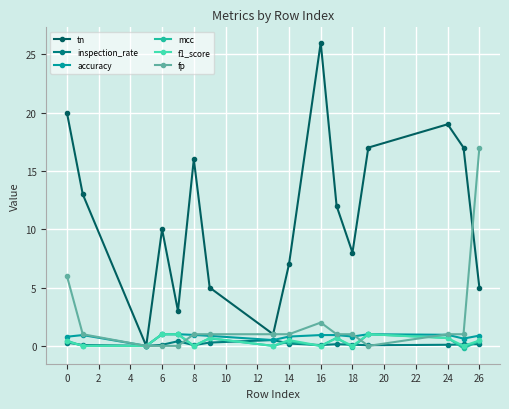

Which series has the largest range (max minus min)?

tn